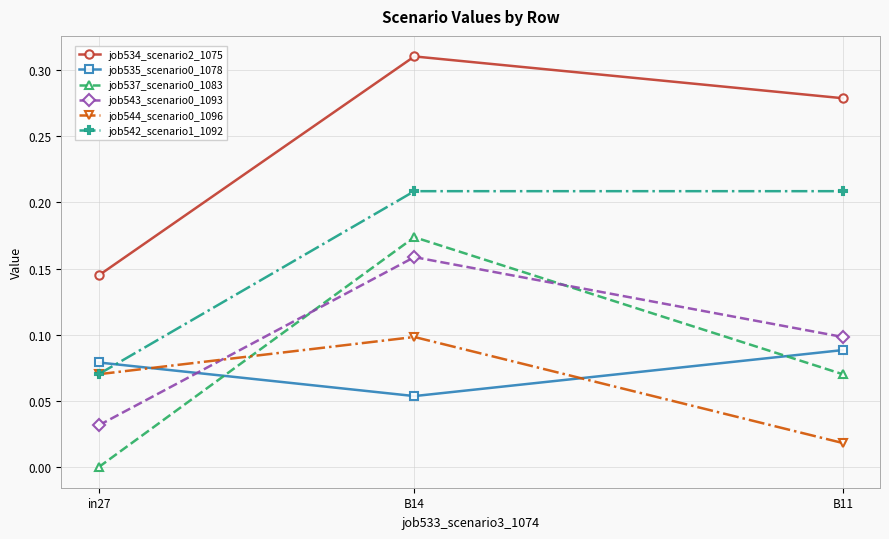

Which series has the largest total across all categories?

job534_scenario2_1075